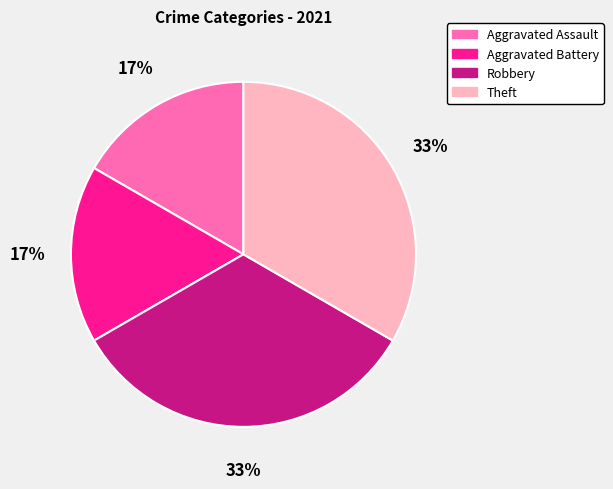

To the nearest percent, what is the combined percentage of Aggravated Battery and Theft?

50%